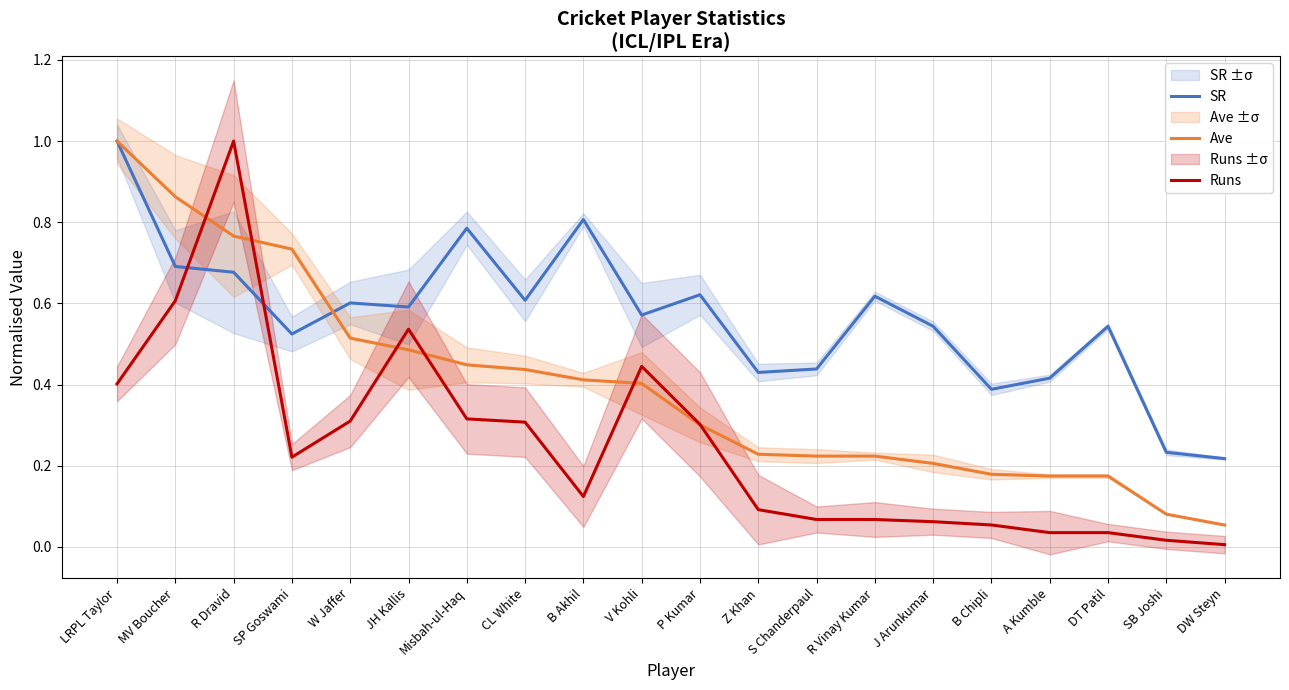

Reading left to right, what are all the values shown in this chart?

SR: 1.0	0.7	0.7	0.5	0.6	0.6	0.8	0.6	0.8	0.6	0.6	0.4	0.4	0.6	0.5	0.4	0.4	0.5	0.2	0.2
Ave: 1.0	0.9	0.8	0.7	0.5	0.5	0.4	0.4	0.4	0.4	0.3	0.2	0.2	0.2	0.2	0.2	0.2	0.2	0.1	0.1
Runs: 0.4	0.6	1.0	0.2	0.3	0.5	0.3	0.3	0.1	0.4	0.3	0.1	0.1	0.1	0.1	0.1	0.0	0.0	0.0	0.0